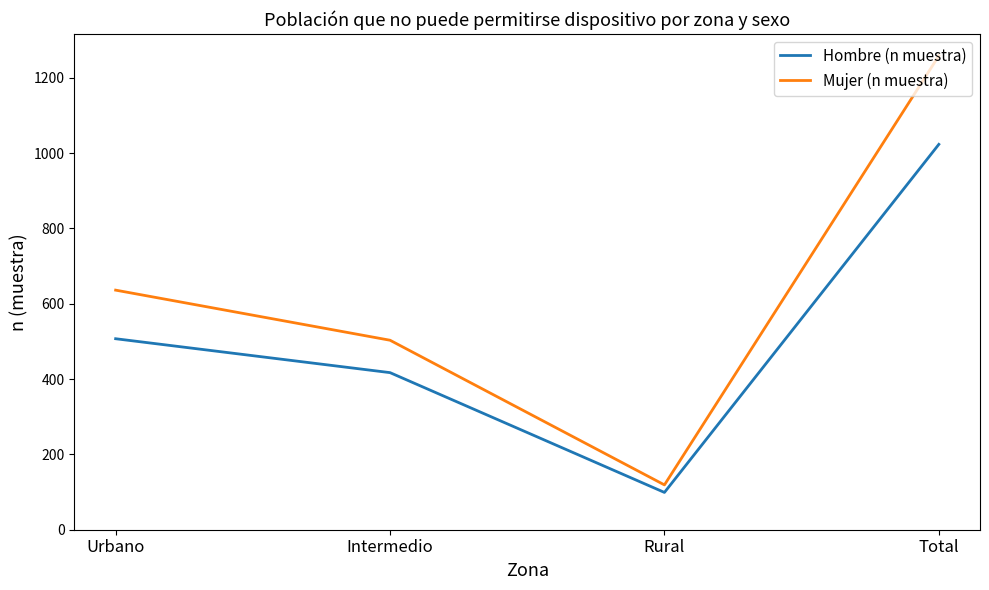

True or false: Hombre (n muestra) and Mujer (n muestra) cross at least once.

False